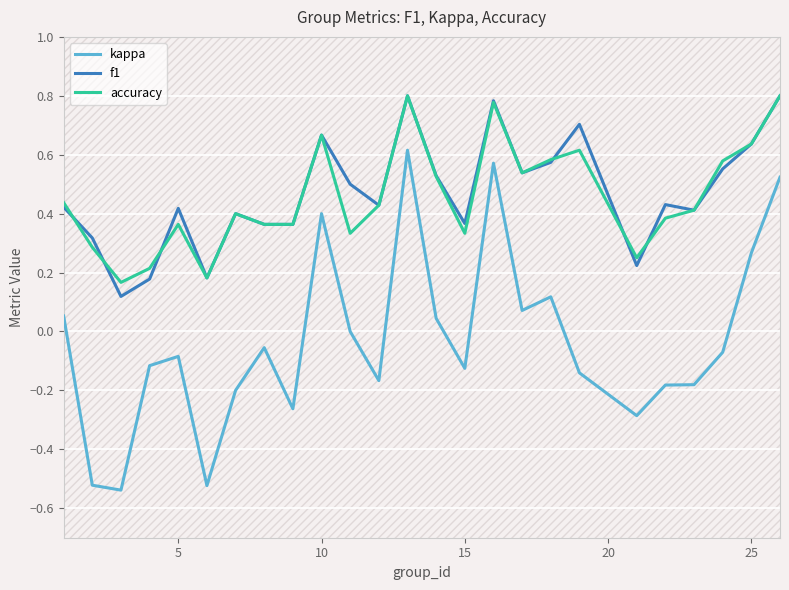

True or false: accuracy and kappa intersect in this chart.

False